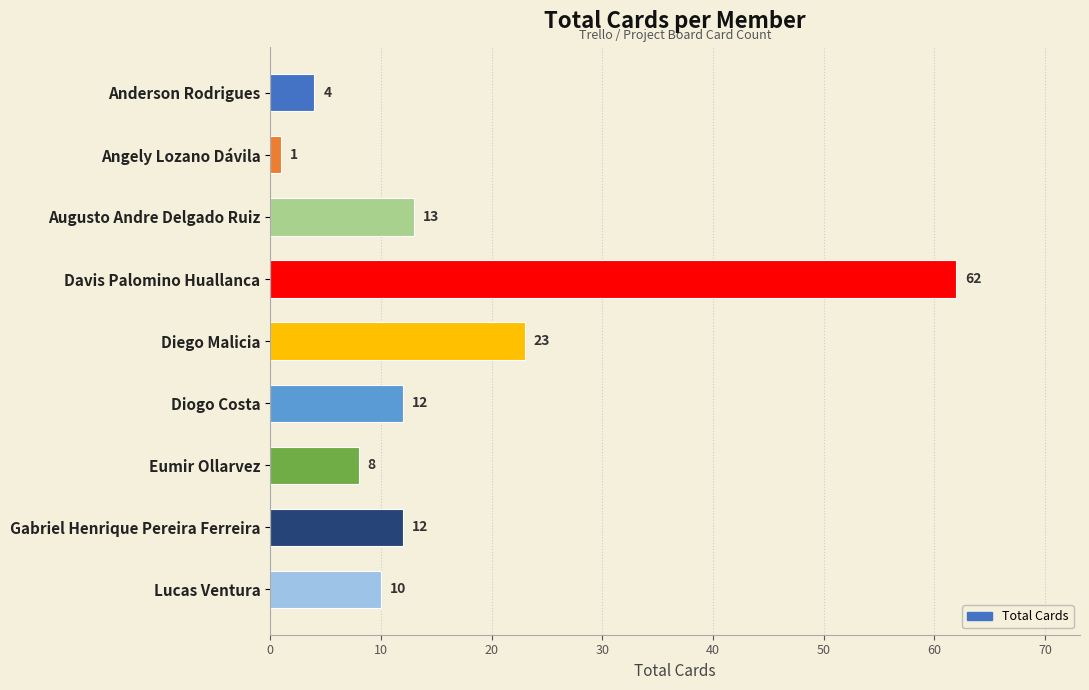

What is the sum of the values at Anderson Rodrigues and Angely Lozano Dávila?

5